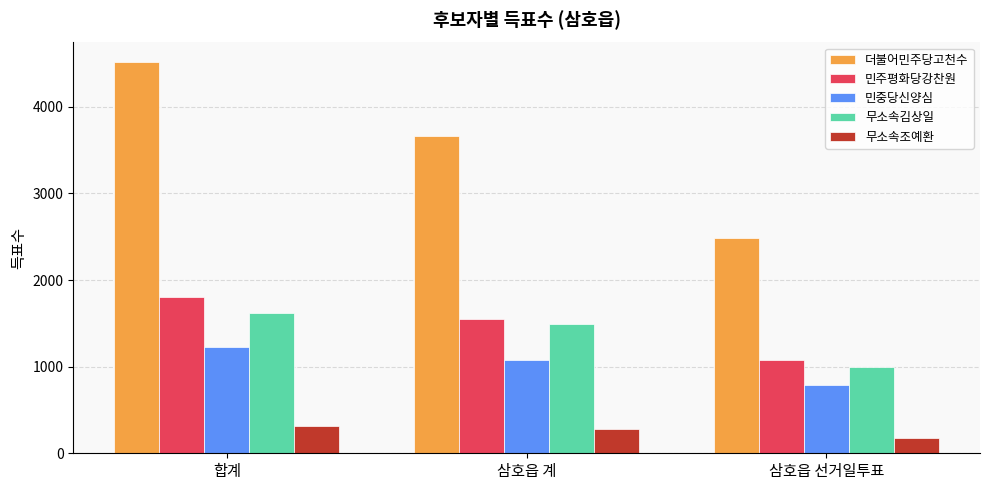

What is the label of the 1st bar from the right?

삼호읍 선거일투표